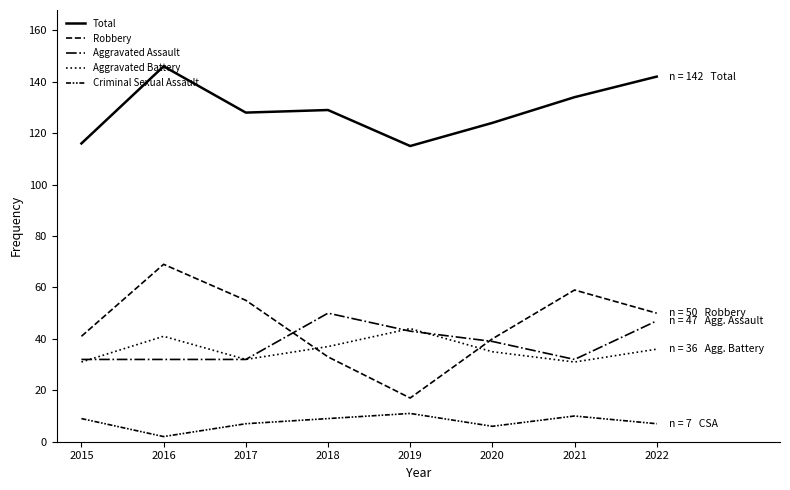

What is the sum of the Total values at 2020 and 2017?

252